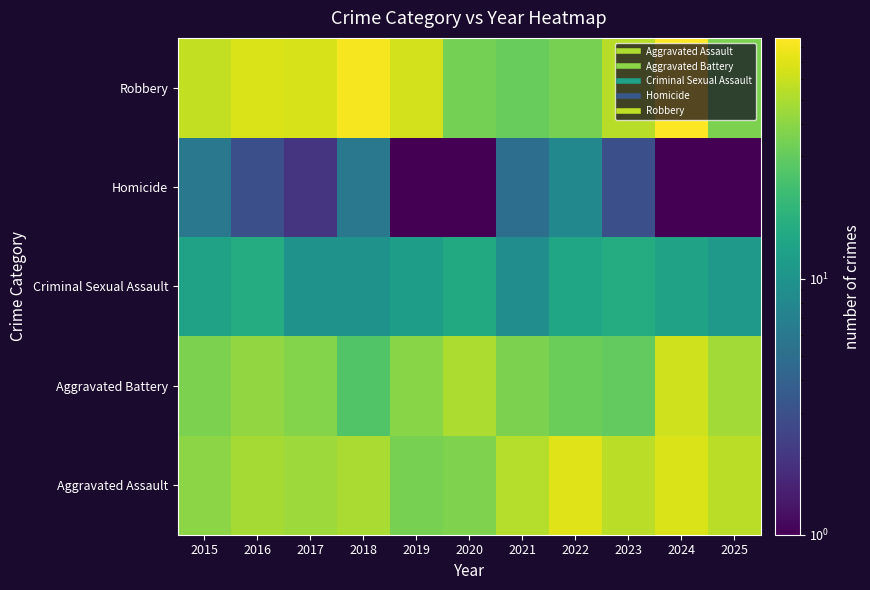

Reading left to right, what are all the values shown in this chart?

Aggravated Assault: 2015=40	2016=48	2017=45	2018=49	2019=35	2020=37	2021=53	2022=70	2023=55	2024=68	2025=55
Aggravated Battery: 2015=36	2016=42	2017=38	2018=26	2019=39	2020=50	2021=36	2022=32	2023=30	2024=63	2025=47
Criminal Sexual Assault: 2015=13	2016=16	2017=10	2018=10	2019=12	2020=15	2021=9	2022=14	2023=16	2024=13	2025=11
Homicide: 2015=6	2016=3	2017=2	2018=6	2019=1	2020=1	2021=5	2022=8	2023=3	2024=1	2025=1
Robbery: 2015=58	2016=68	2017=66	2018=82	2019=64	2020=34	2021=31	2022=35	2023=54	2024=87	2025=36